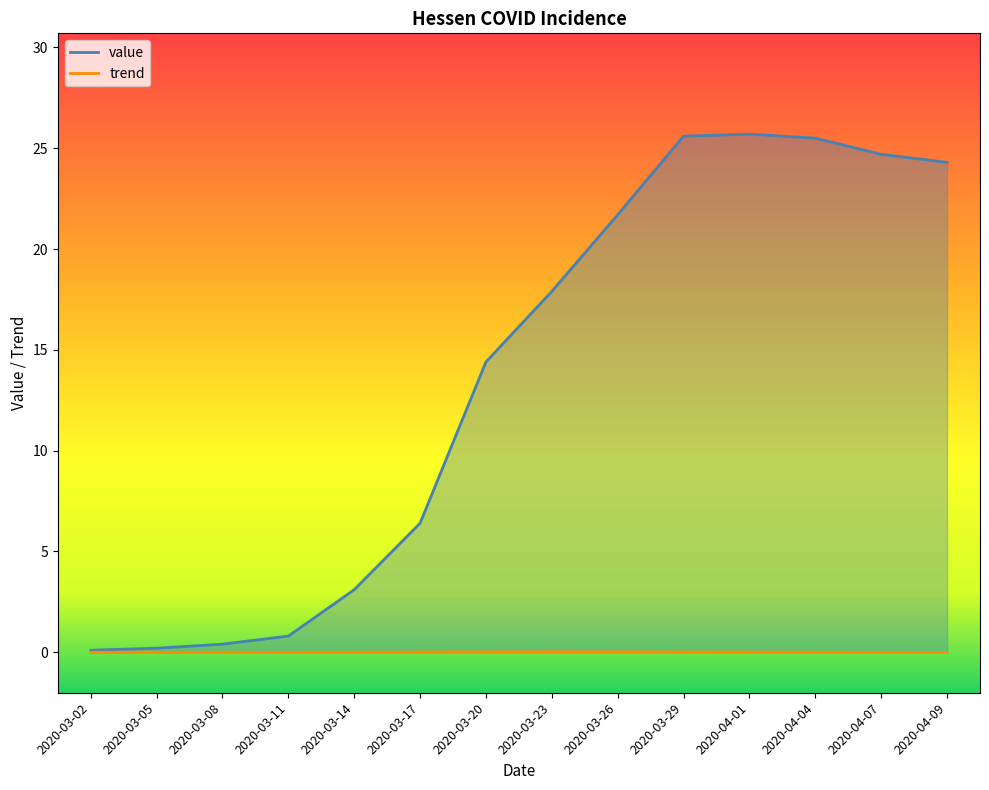

Reading left to right, transcribe all the data shown in this chart.

value: 0.1	0.2	0.4	0.8	3.1	6.4	14.4	17.9	21.7	25.6	25.7	25.5	24.7	24.3
trend: 0.0	0.0	0.0	0.0	0.0	0.0	0.0	0.0	0.0	0.0	0.0	0.0	-0.0	-0.0